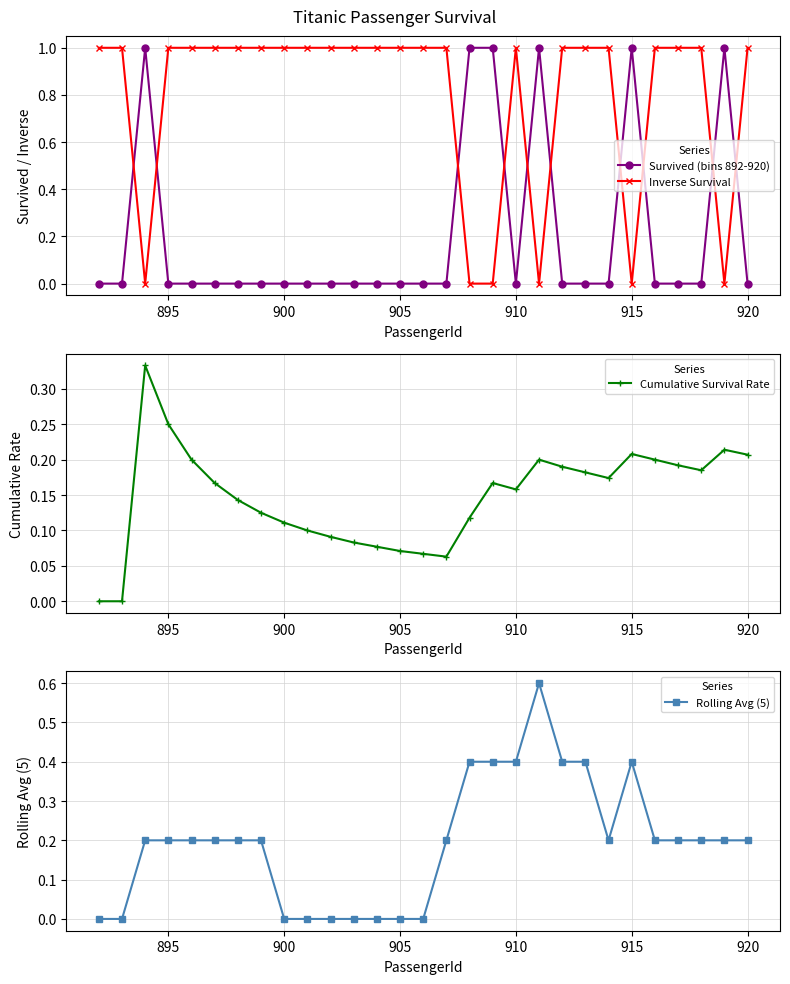

True or false: Inverse Survival and Survived (bins 892-920) cross at least once.

True